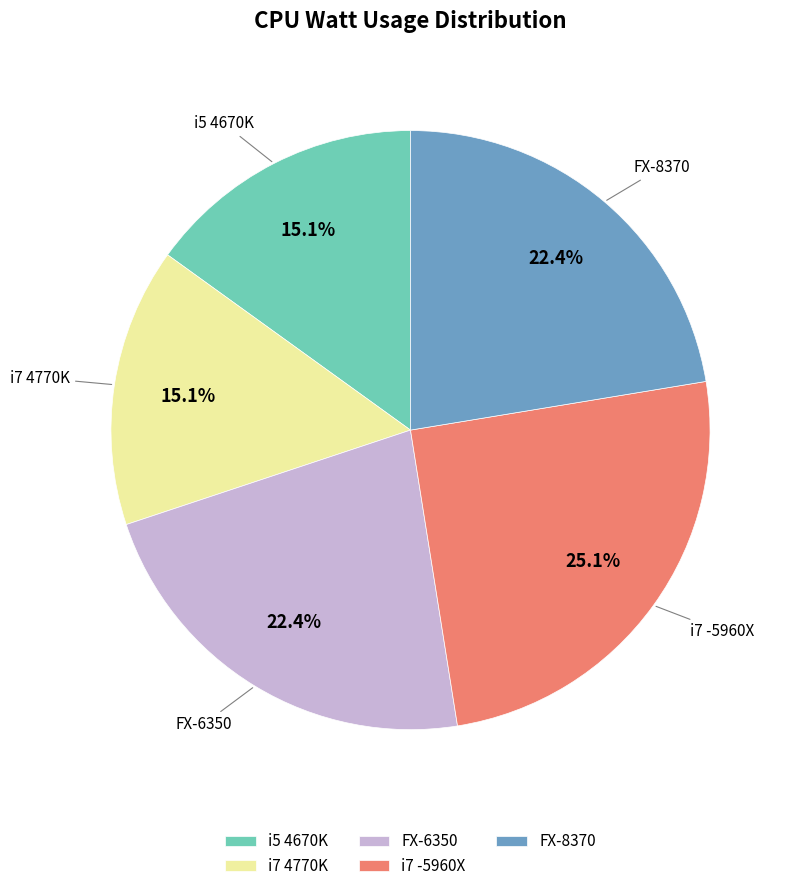

What percentage is the i7 -5960X slice, to the nearest percent?

25%